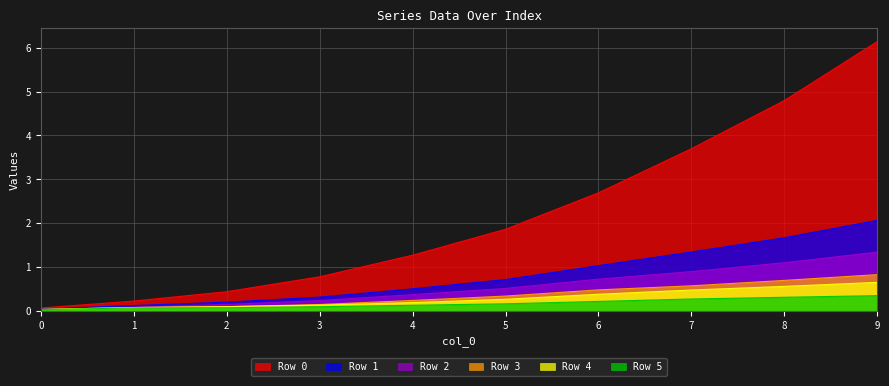

Which series has the widest spread of values?

Row 0